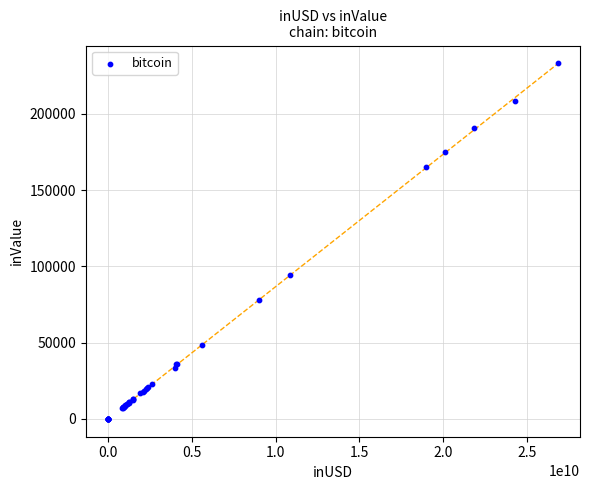

What Y value in the scatter plot is closest to 116521?

94384.3